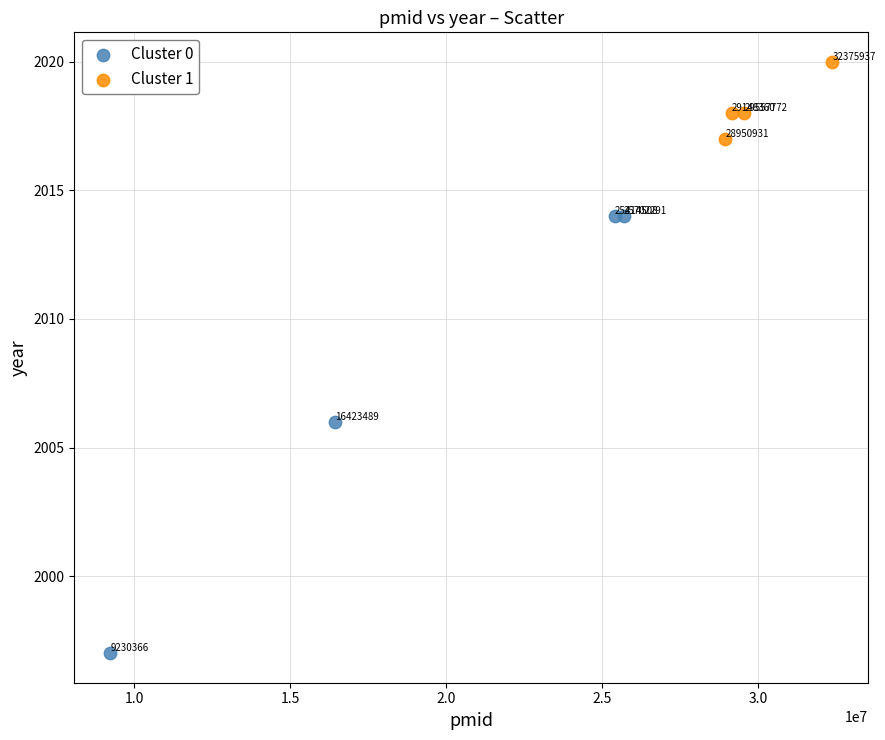

Which series contains the lowest Y value?

Cluster 0